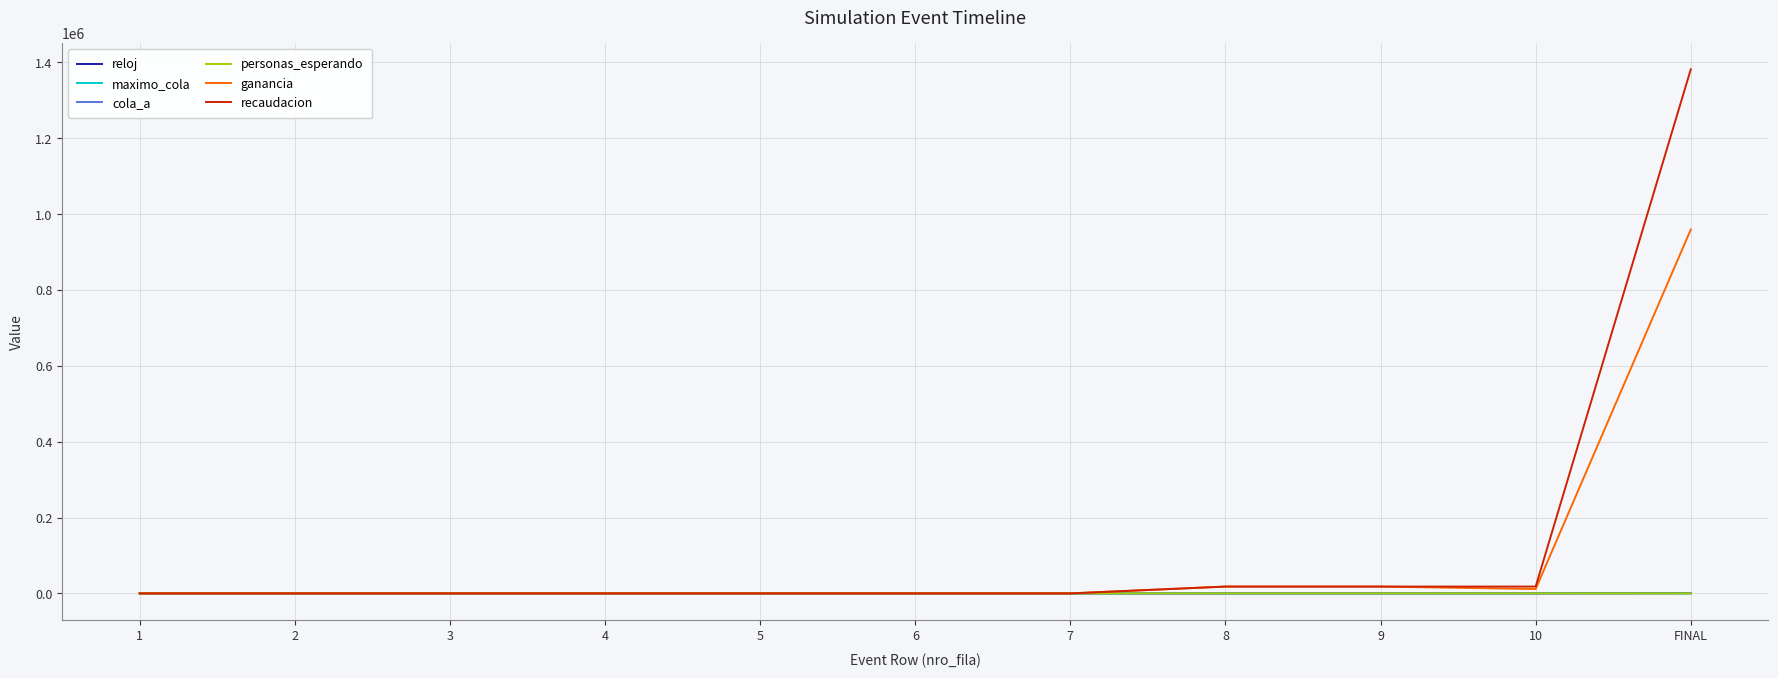

True or false: recaudacion has a value of 18000.0 at 8.

True